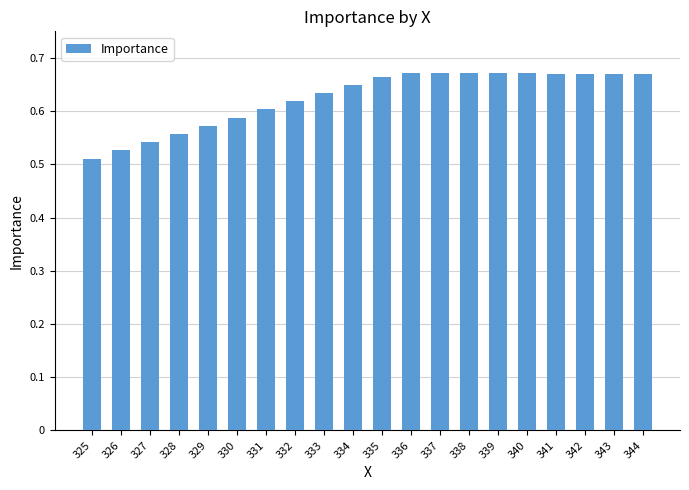

At which category does the chart reach its minimum across all series?

325